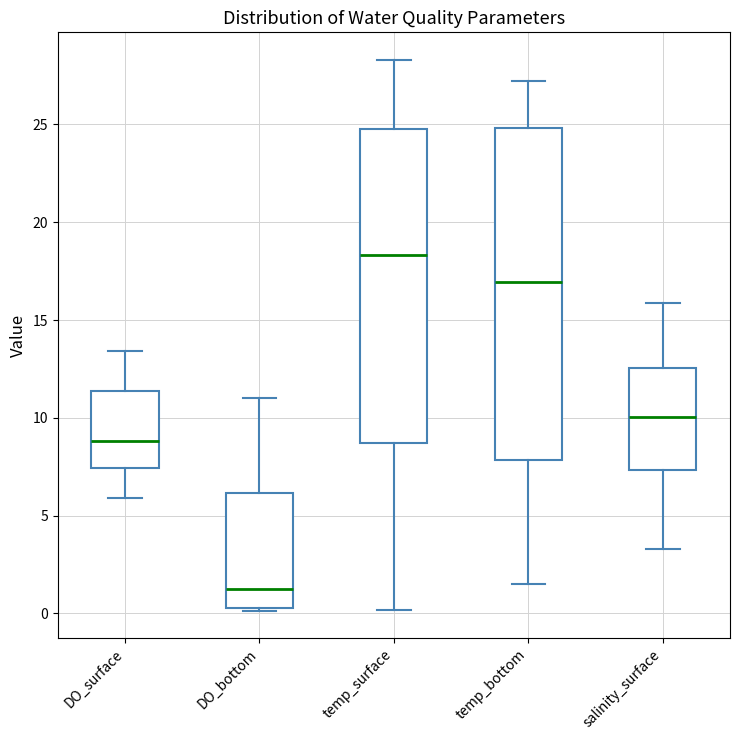

Comparing the boxes themselves (not the whiskers), which one is the tallest?

temp_bottom